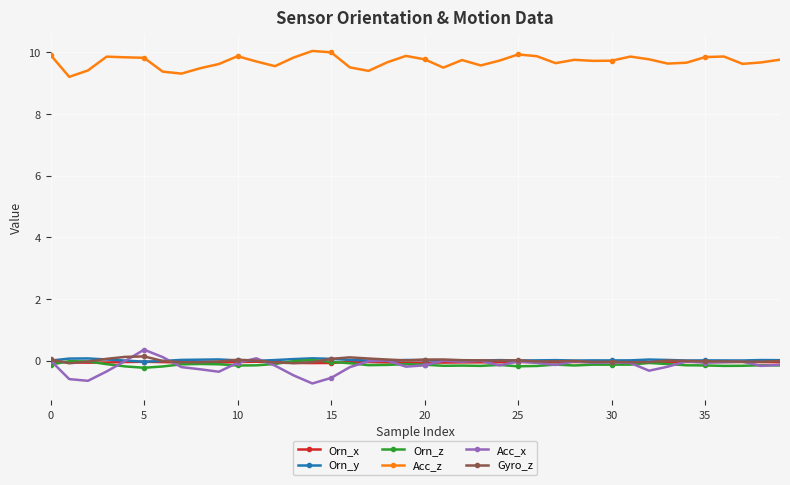

True or false: Acc_z and Orn_y cross at least once.

False